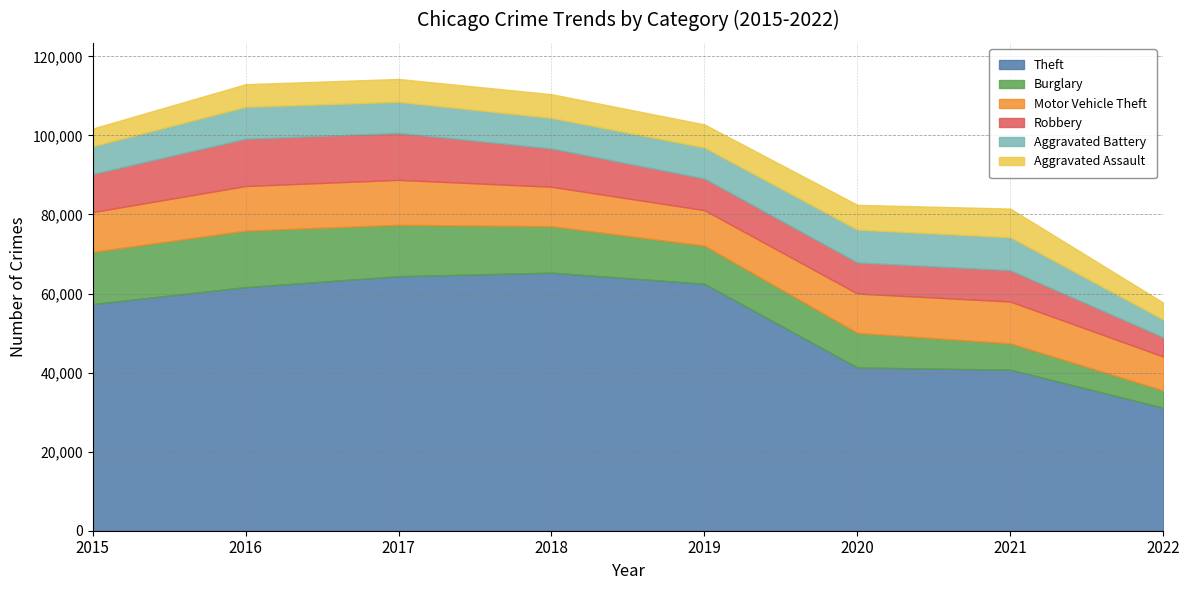

At which category does the chart reach its minimum across all series?

2022